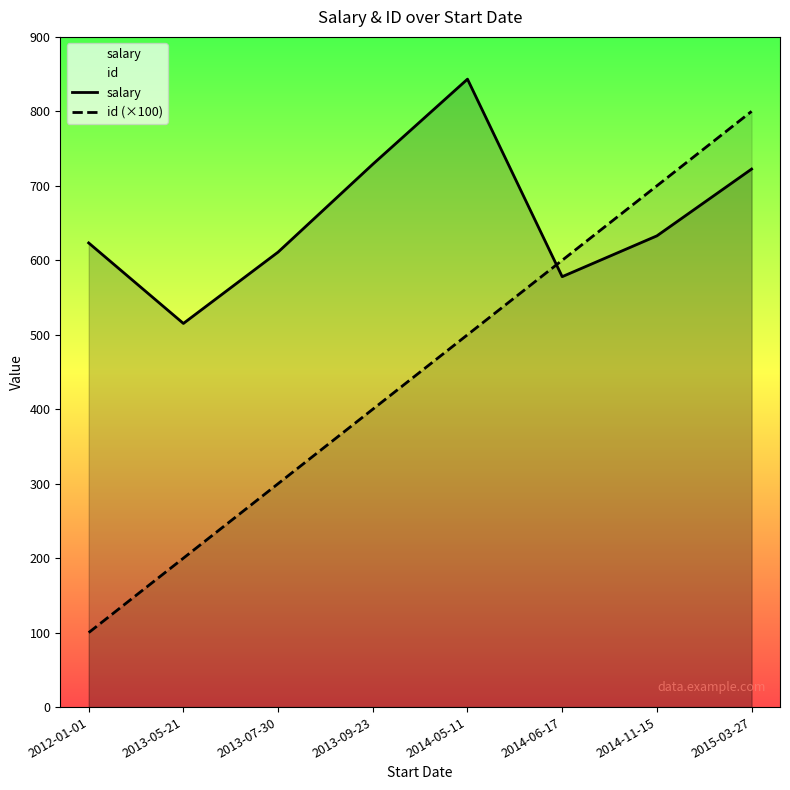

How many values in the id (×100) series exceed 500?

3